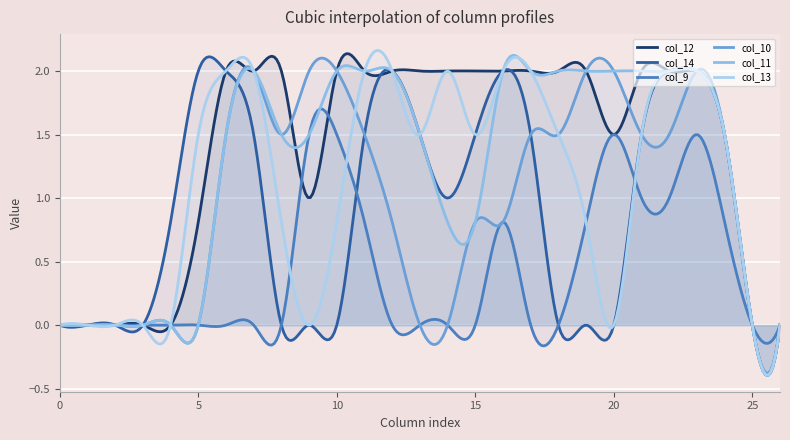

What is the difference between the maximum and second lowest values in the col_11 series?

2.5